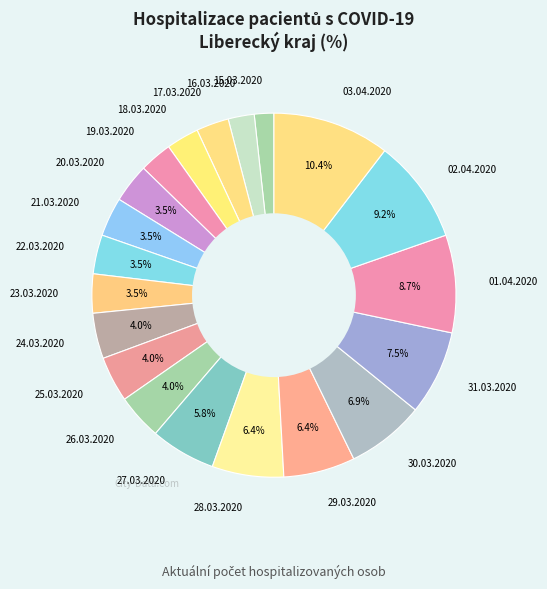

What is the ratio of the value at 28.03.2020 to the value at 19.03.2020?

2.2